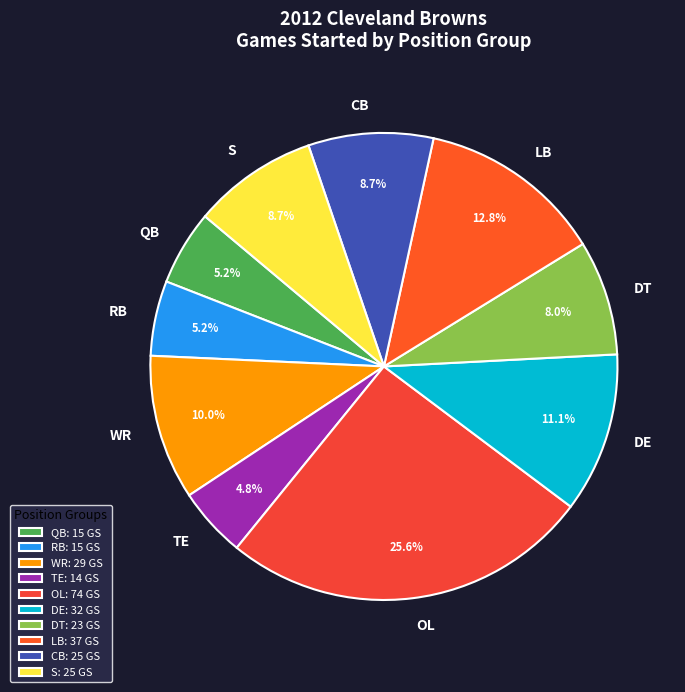

How much of the chart is everything except TE?

95.2%